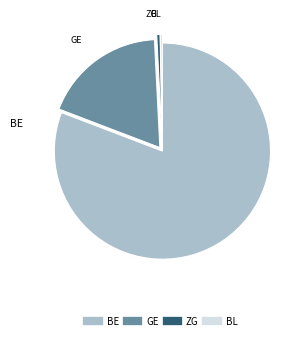

Is it true that BE is 75% of the pie?

False